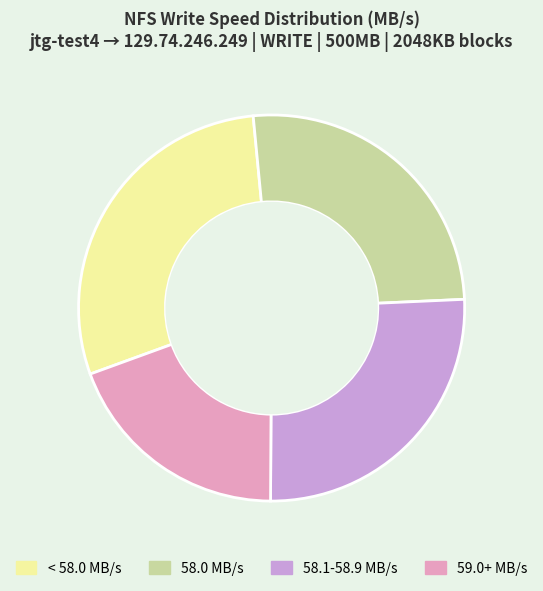

Is there a majority slice in this chart?

No